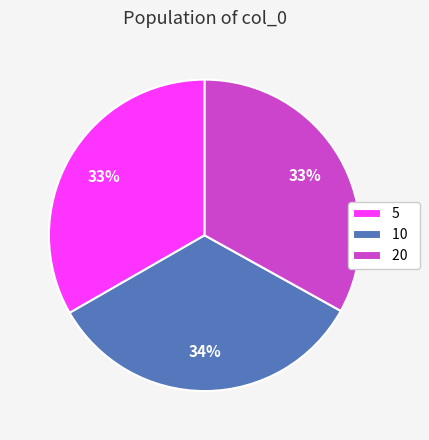

Between 20 and 10, which is larger?

10